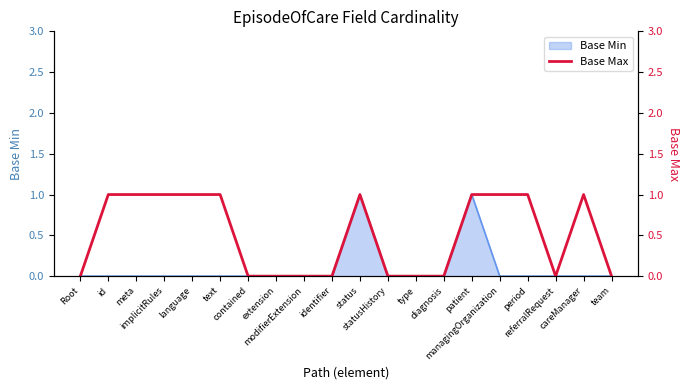

What is the maximum value shown in the chart?

1